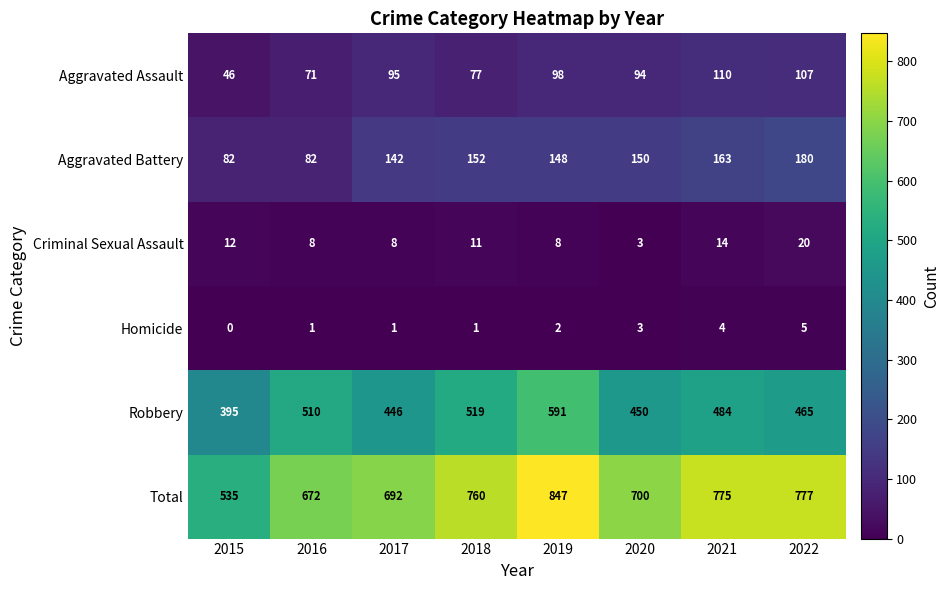

What is the sum of the Aggravated Assault values at 2015 and 2019?

144